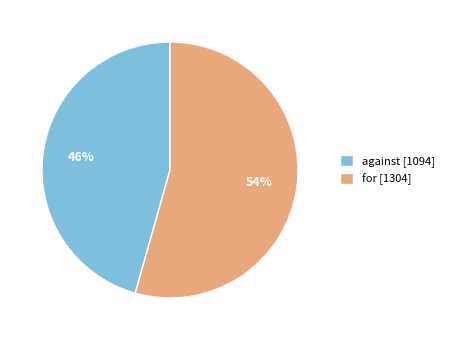

Do against and for together represent more than half of the pie?

Yes